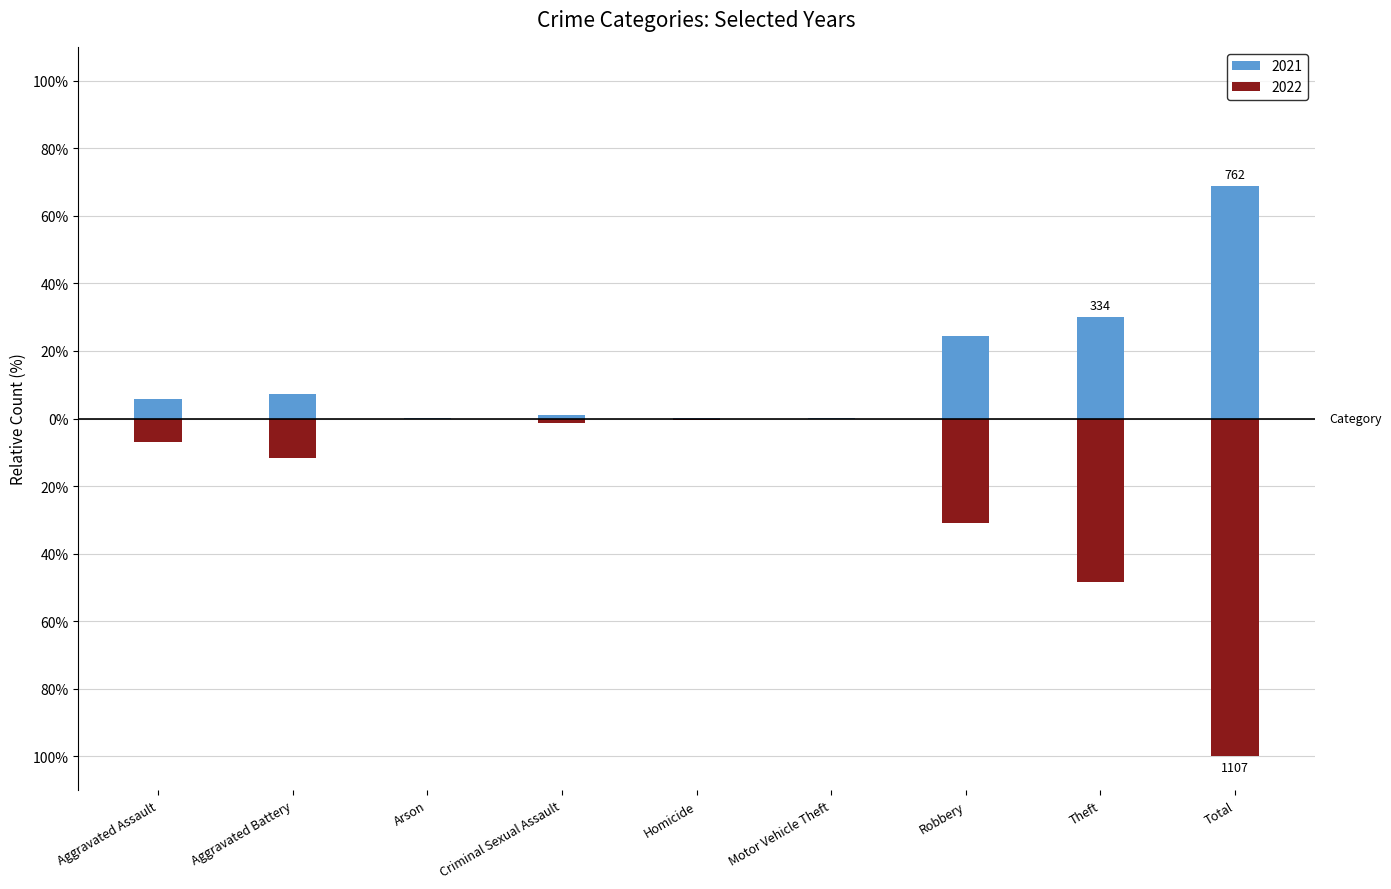

At which label is 2021 closest to 34?

Theft